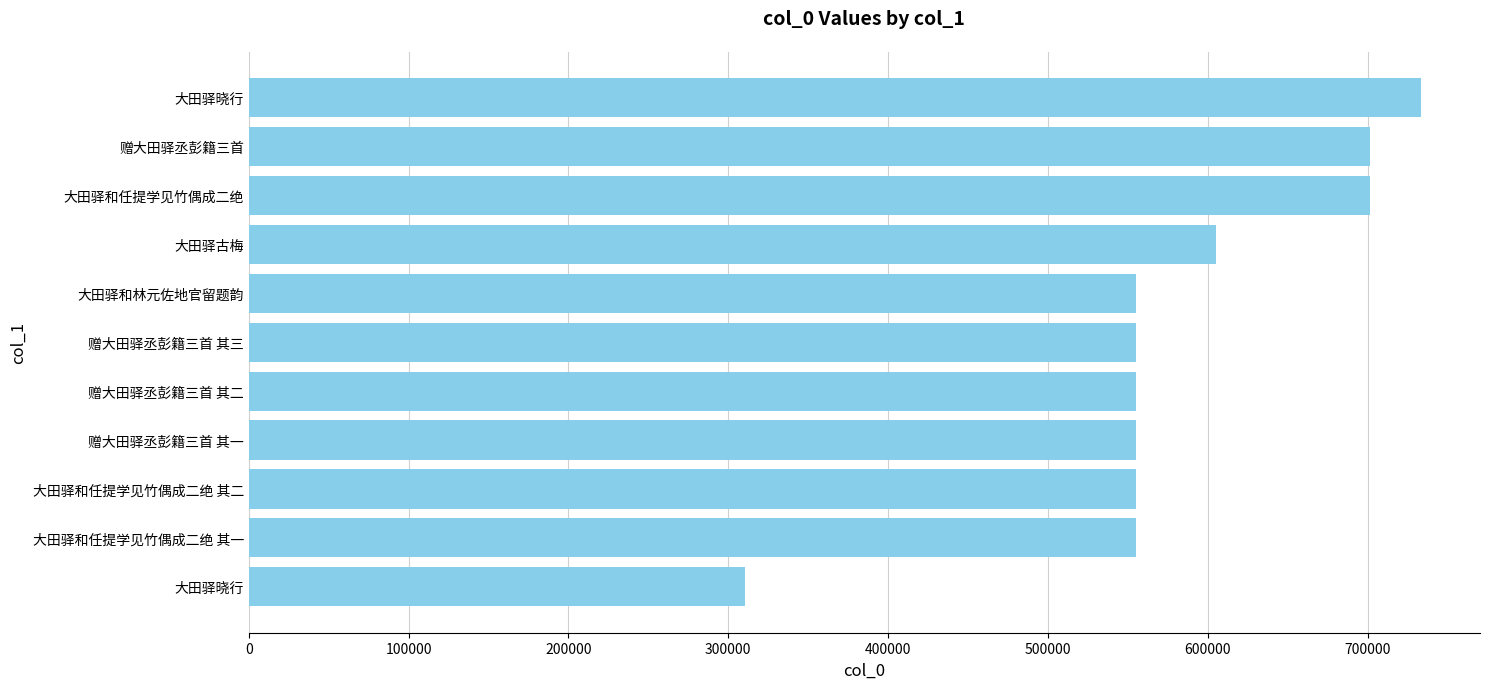

How many distinct data groups are displayed?

1